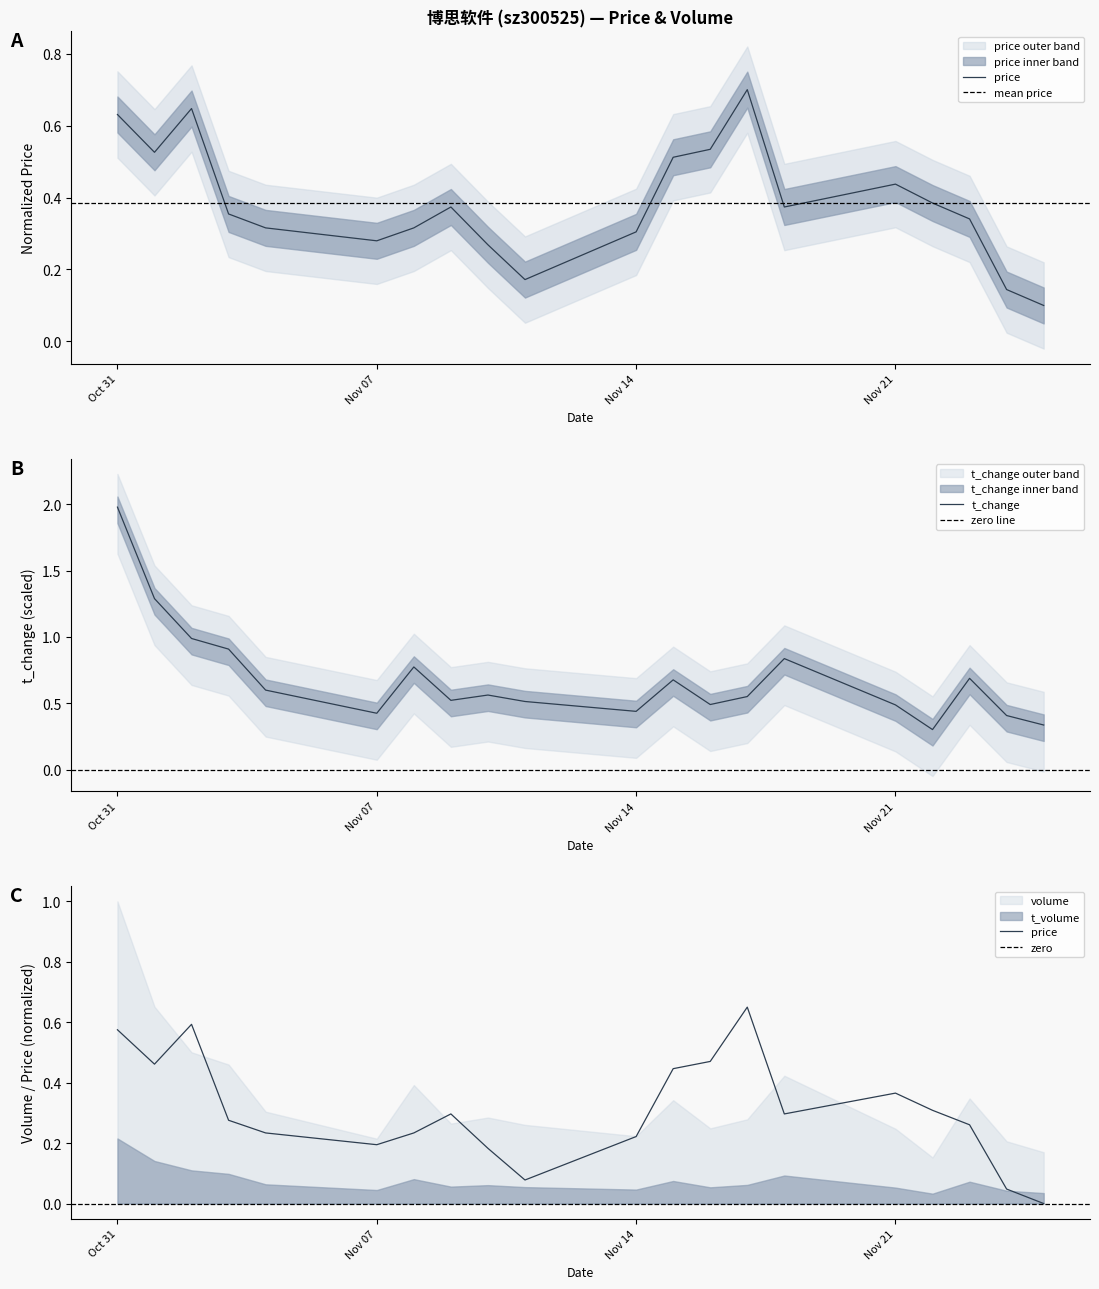

Count the price values in the range 0 to 1.

20